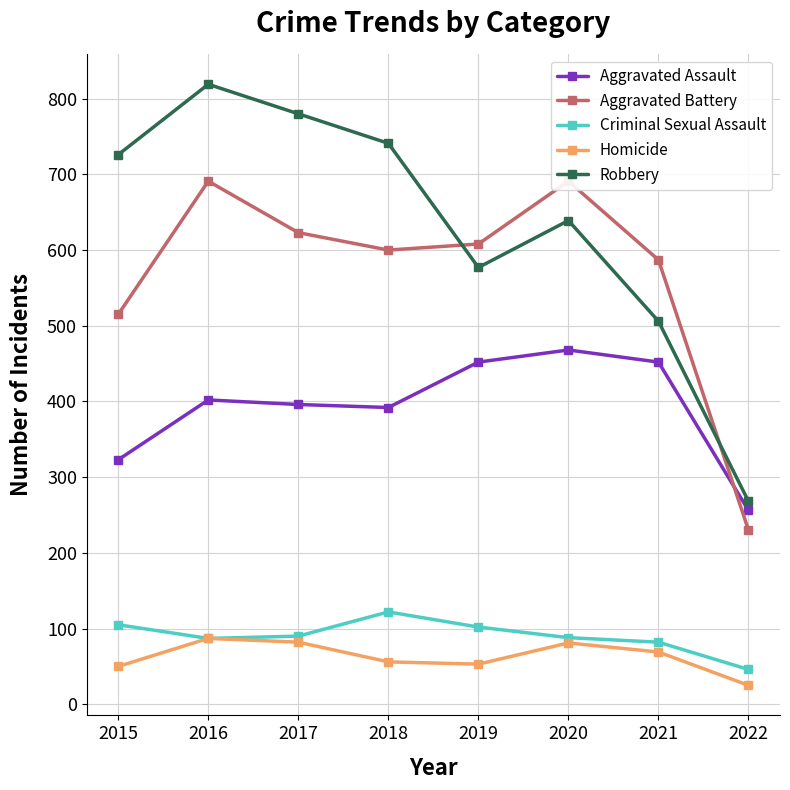

The Aggravated Assault series shows 468 at 2020. True or false?

True